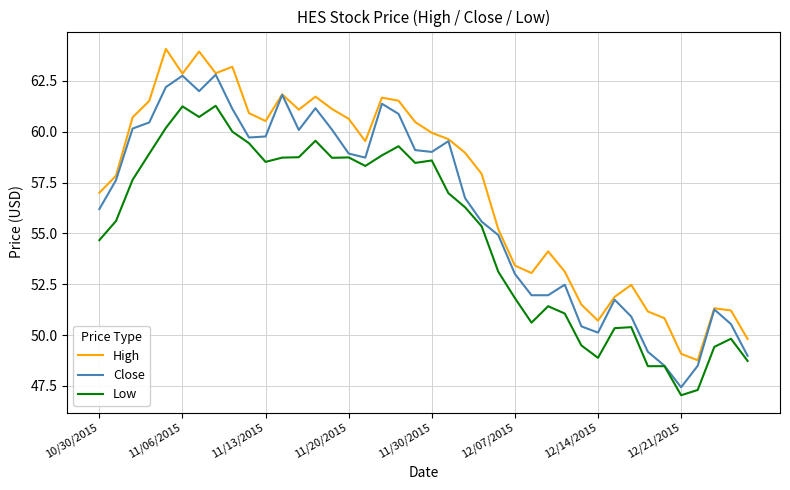

List the series in order of their overall mean, lowest first.

Low, Close, High